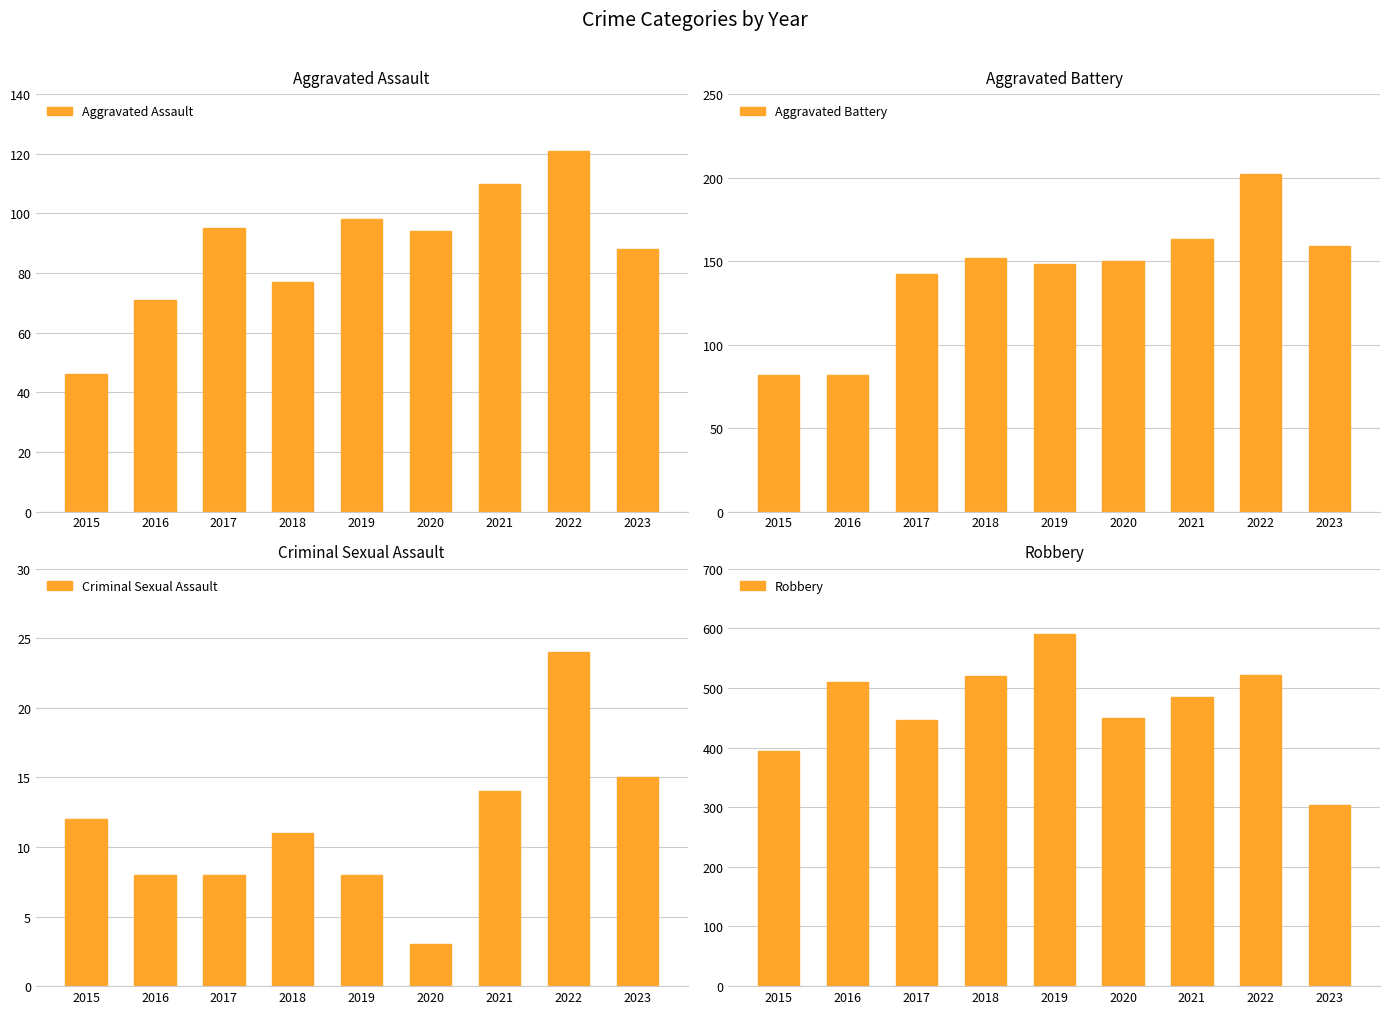

How many values in the Aggravated Assault series are below 94?

4